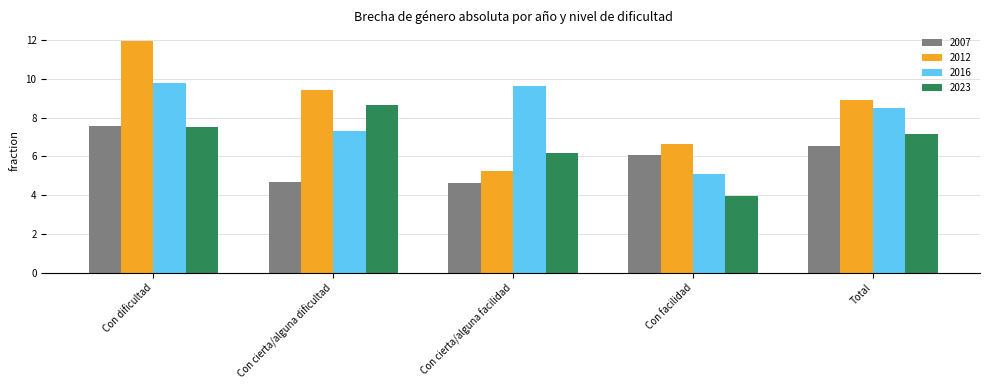

The value of 2007 at Con cierta/alguna dificultad is 4.7. True or false?

True